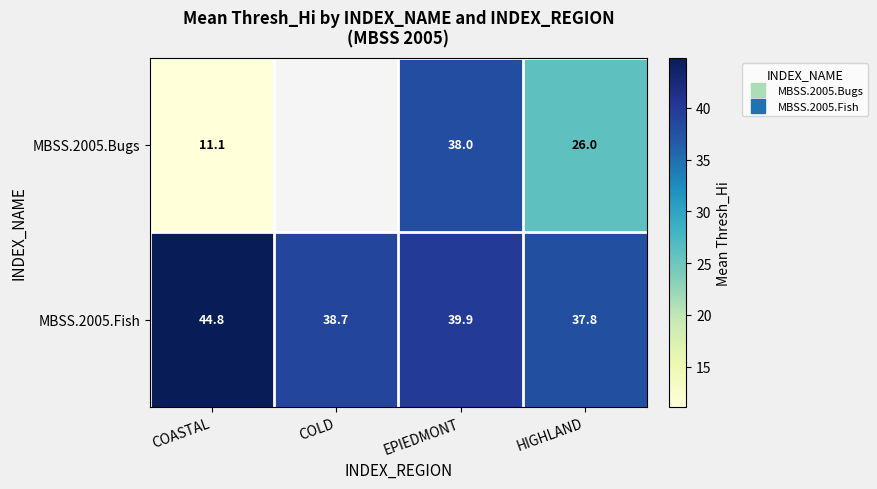

At which label does MBSS.2005.Fish reach its peak?

COASTAL